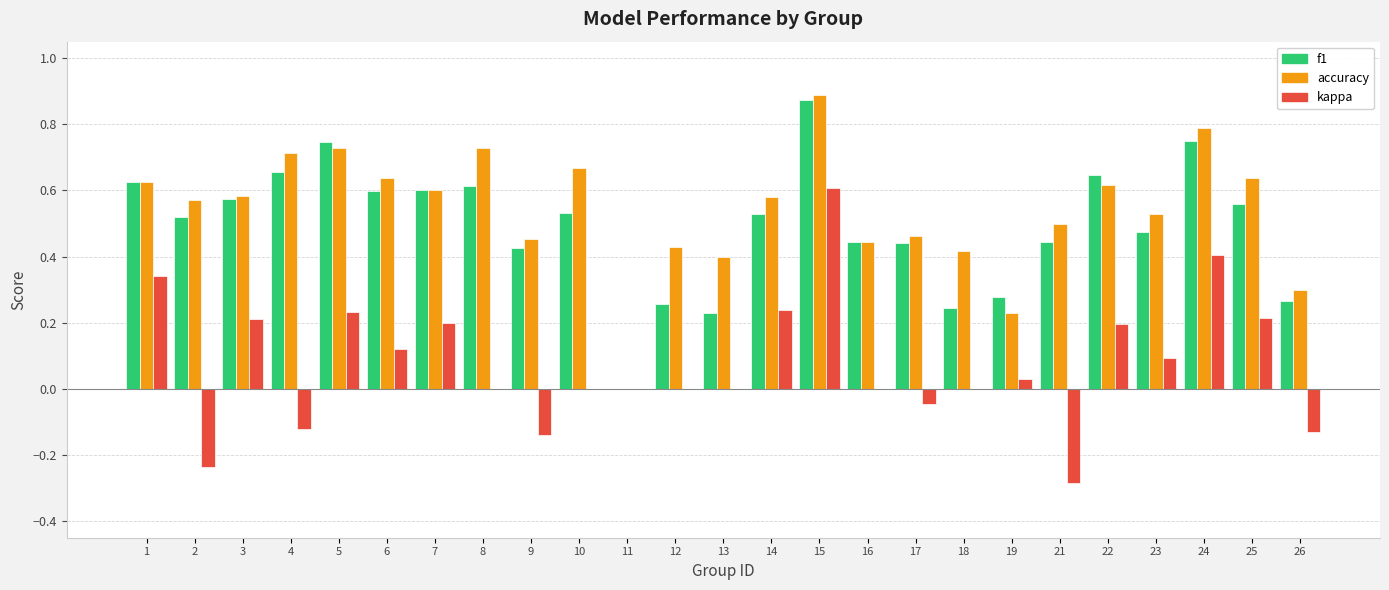

How many values in the accuracy series exceed 0?

24